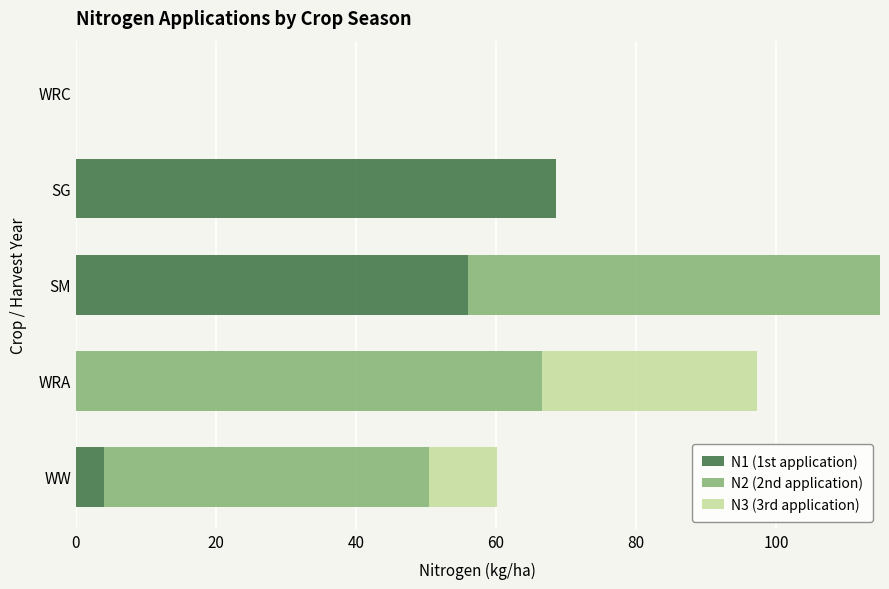

At which category is the sum across all series the highest?

SM